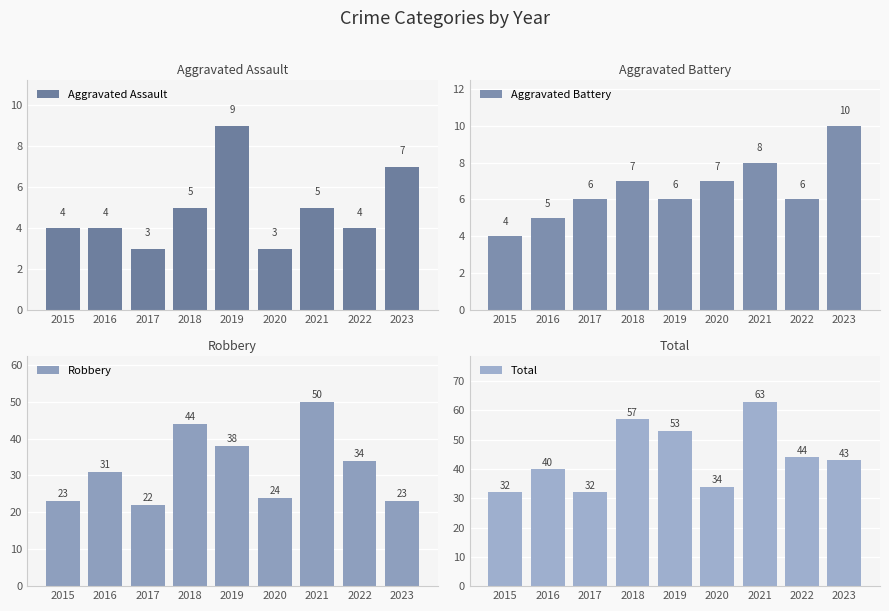

Rank the series at 2015 from highest to lowest value.

Total, Robbery, Aggravated Assault, Aggravated Battery